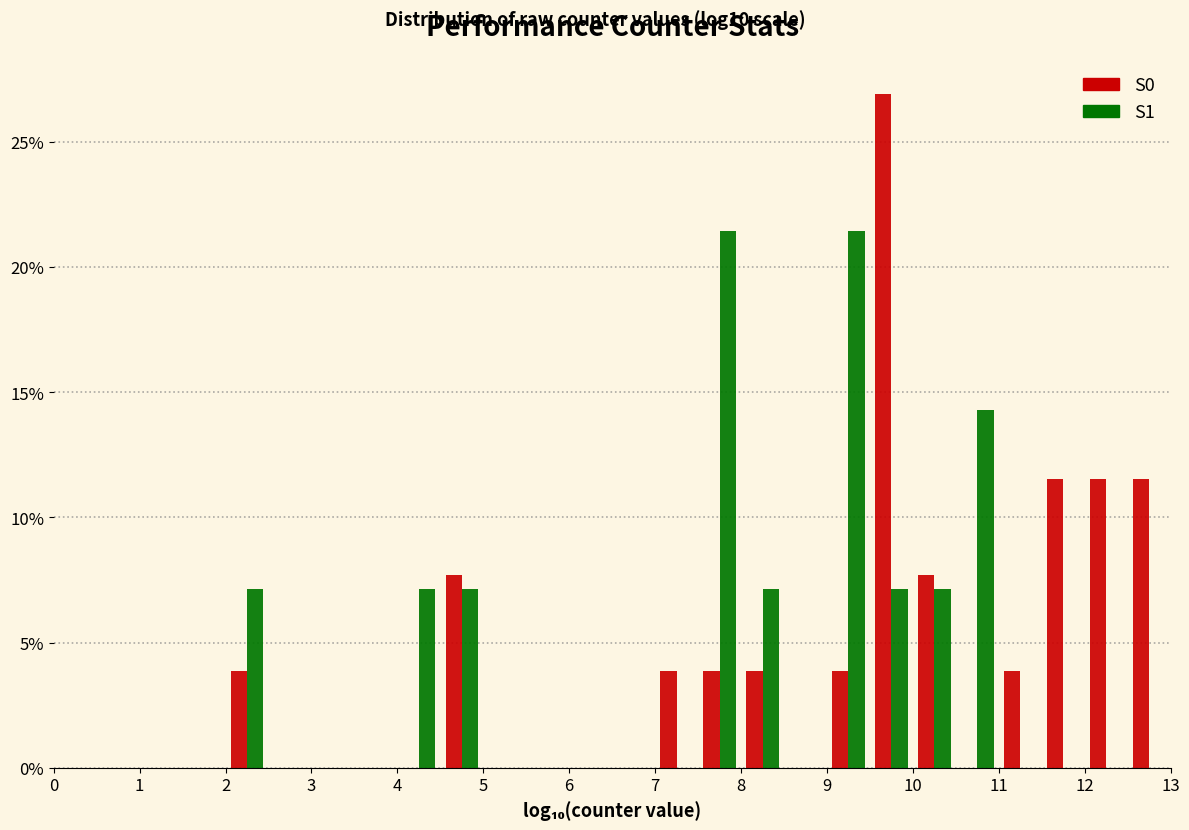

What is the height of the S1 bar covering 2.0 to 2.5 on the x-axis? The values are not printed on the chart, so give them approximately, as read against the axis.

7.0